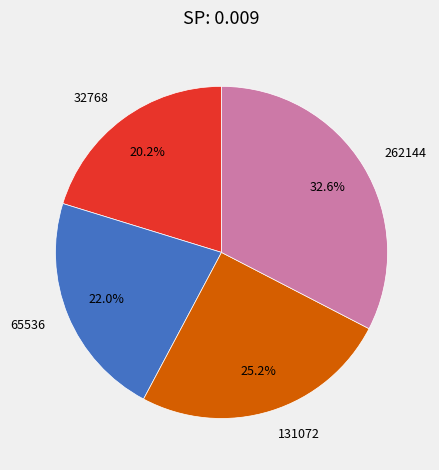

To the nearest percent, what percentage of the pie is 131072?

25%